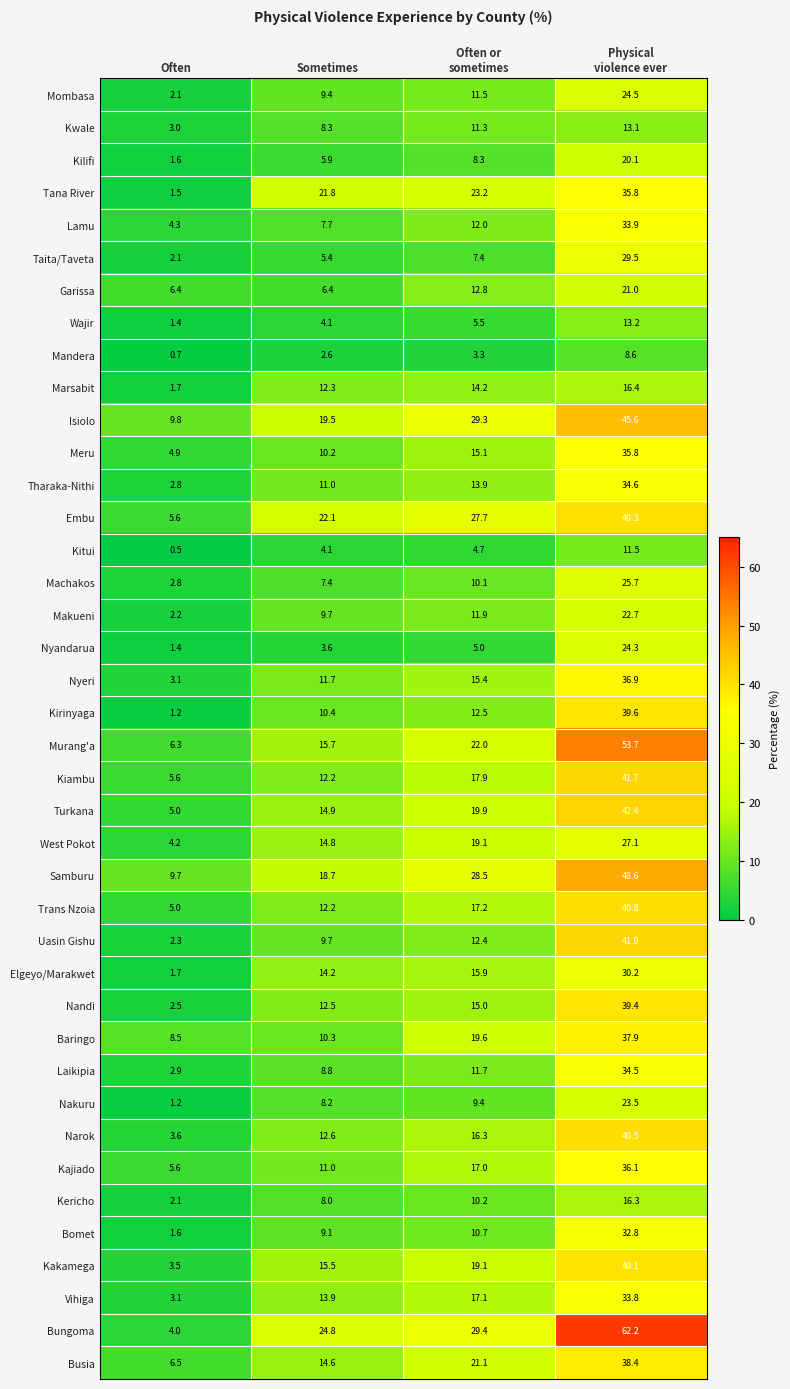

Which series has the largest total across all categories?

Bungoma